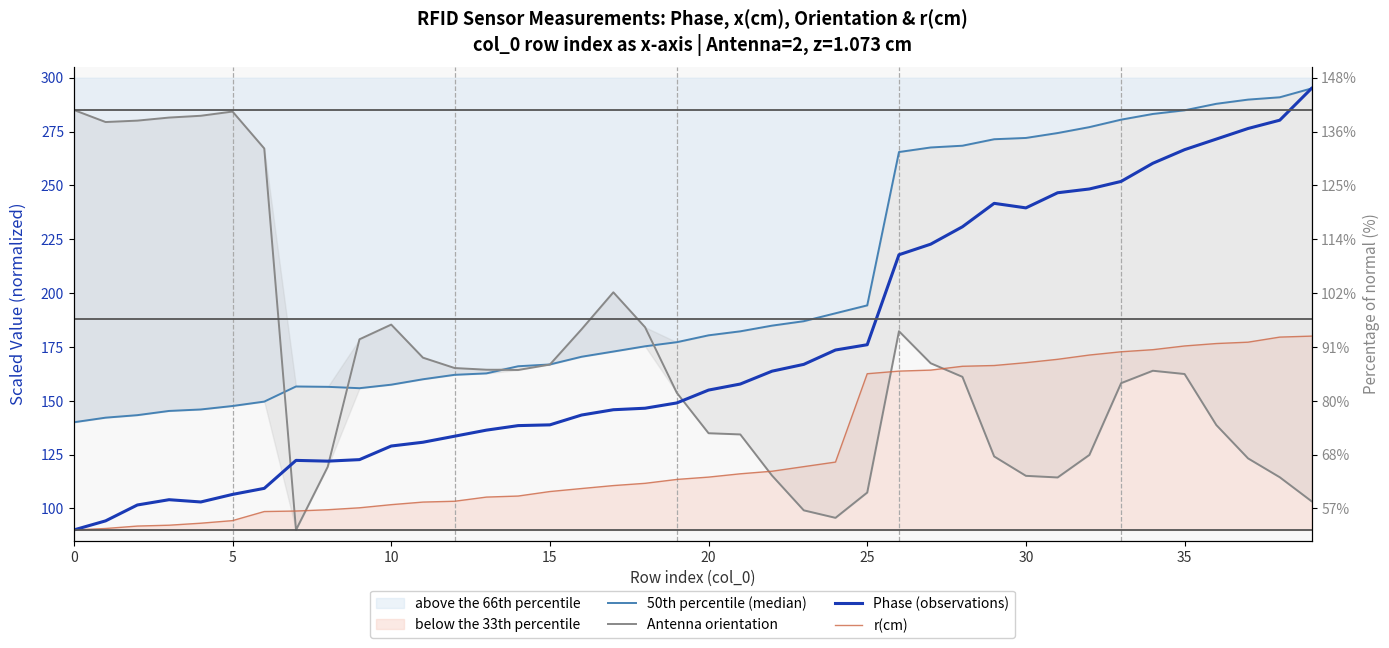

What is the approximate value of Phase (observations) at 26?

217.8